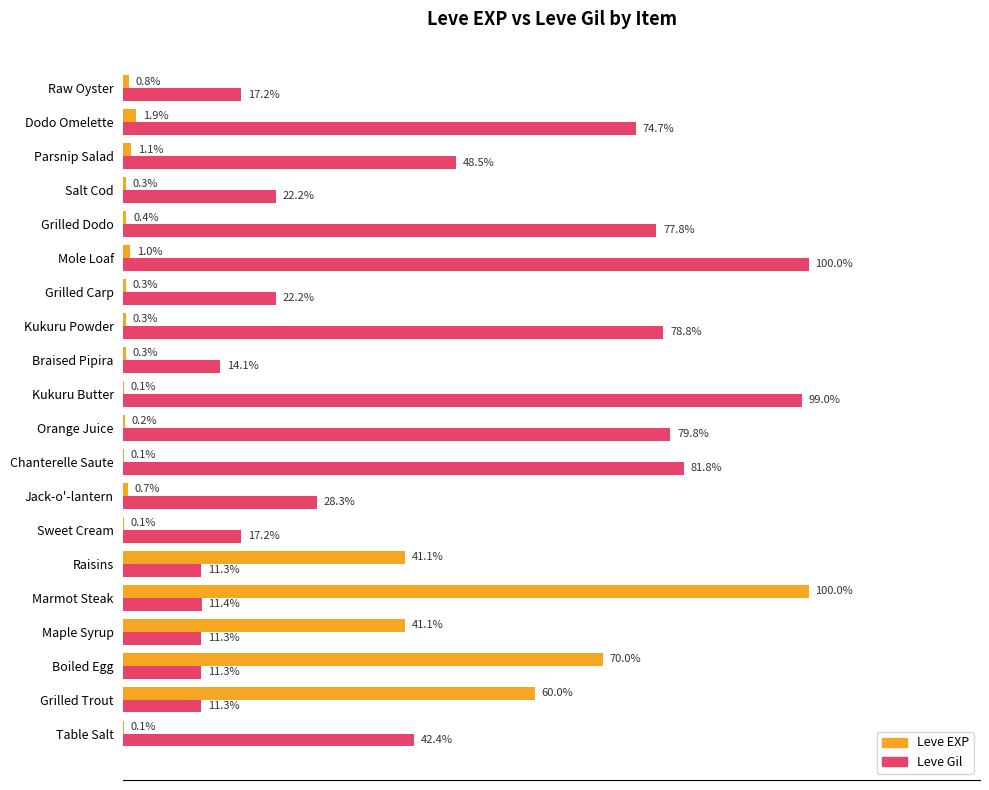

Between Grilled Trout and Sweet Cream, which series saw the biggest shift?

Leve EXP